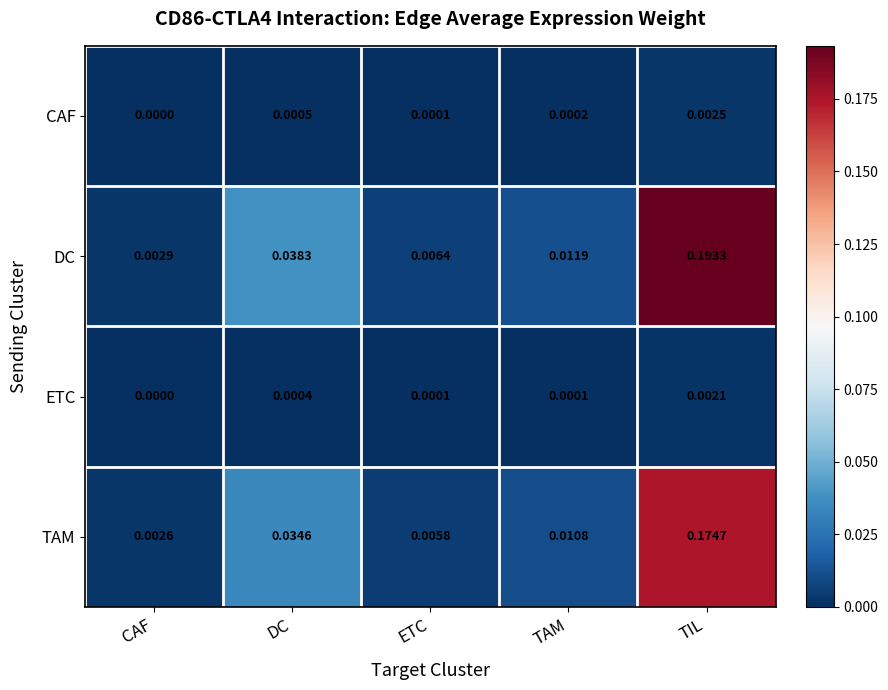

At how many categories does at least one series exceed 0?

5